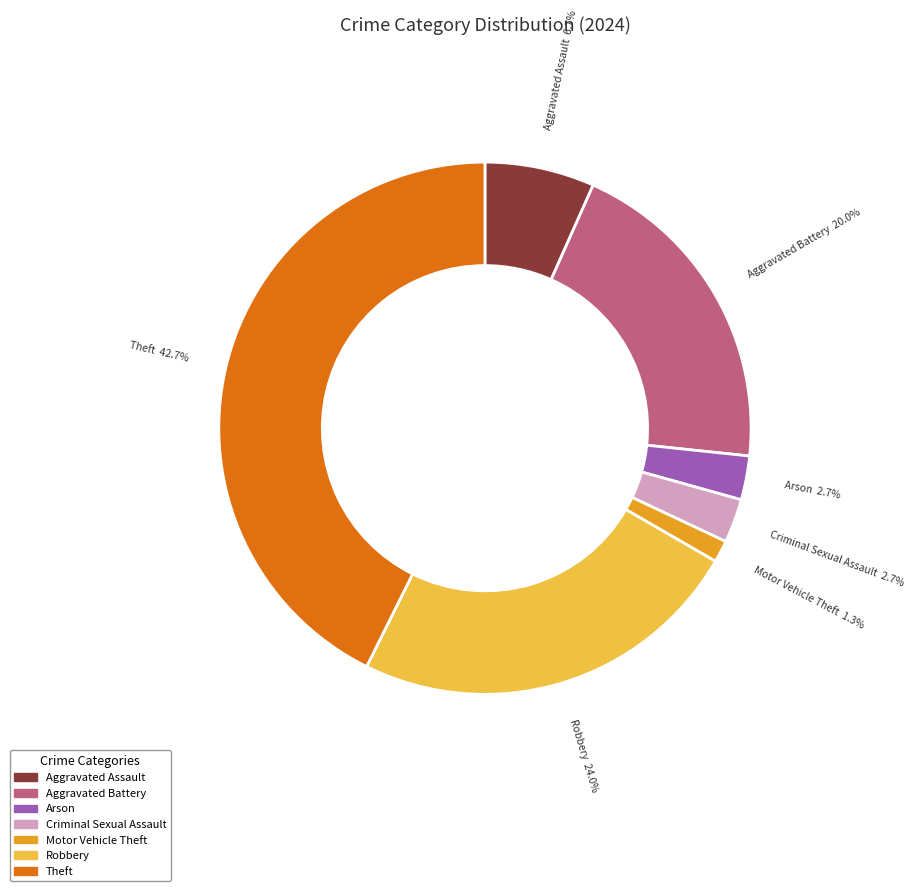

How much of the chart is everything except Criminal Sexual Assault?

97.3%